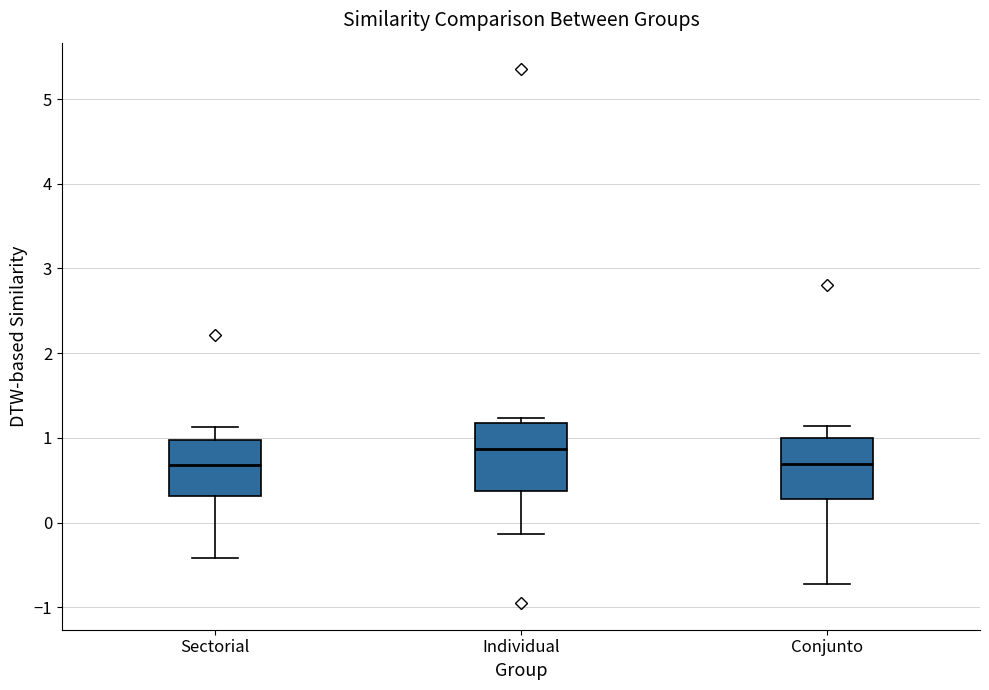

Reading left to right, transcribe this box plot: for each box, give where its median line is, the range the box spans, and where its two whiskers end, as read against the y-axis. The values are not printed on the chart, so give them approximately, as read against the axis.

Sectorial: median 0.7, box 0.3 to 1.0, whiskers -0.4 to 1.1
Individual: median 0.9, box 0.4 to 1.2, whiskers -0.1 to 1.2 (just above the box's upper edge)
Conjunto: median 0.7, box 0.3 to 1.0, whiskers -0.7 to 1.1